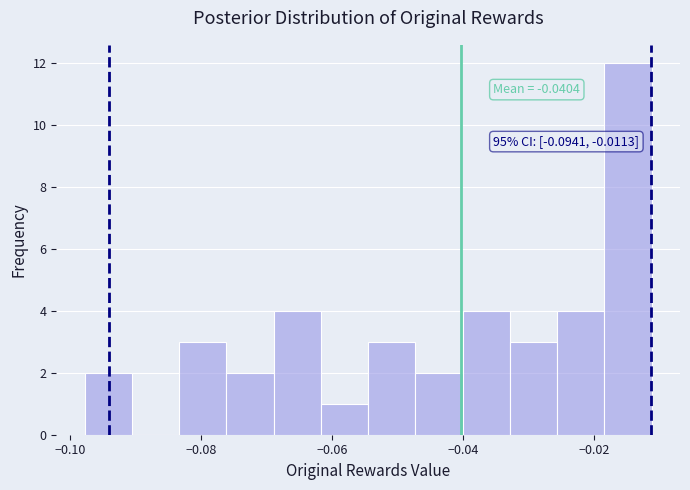

Read against the x-axis, roughly where is the centre of the tallest bar?

-0.014